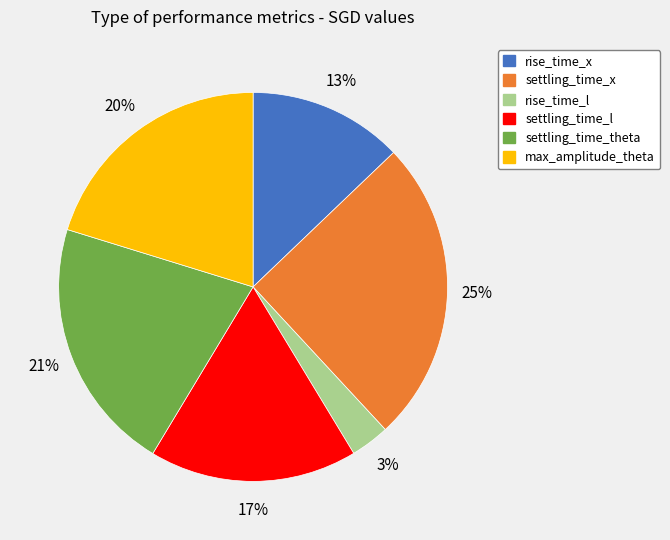

True or false: settling_time_l accounts for 17% of the total.

True